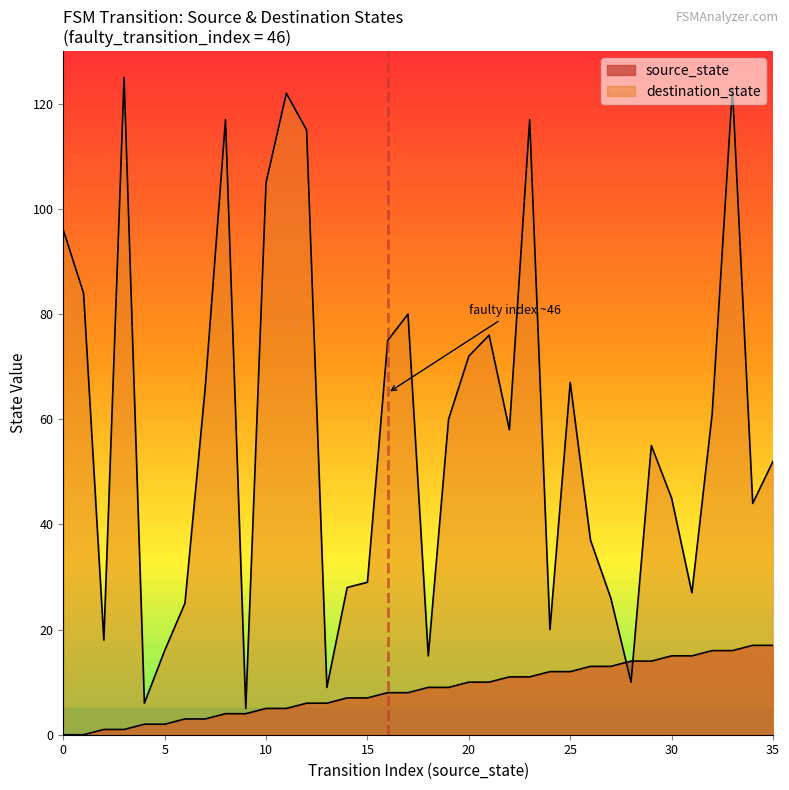

What is the difference between the highest and lowest values at 28?

4